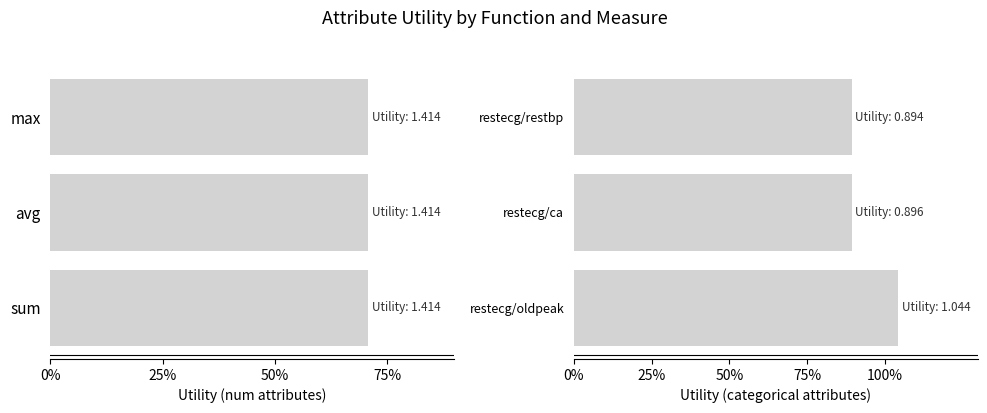

Does the chart contain stacked bars?

No